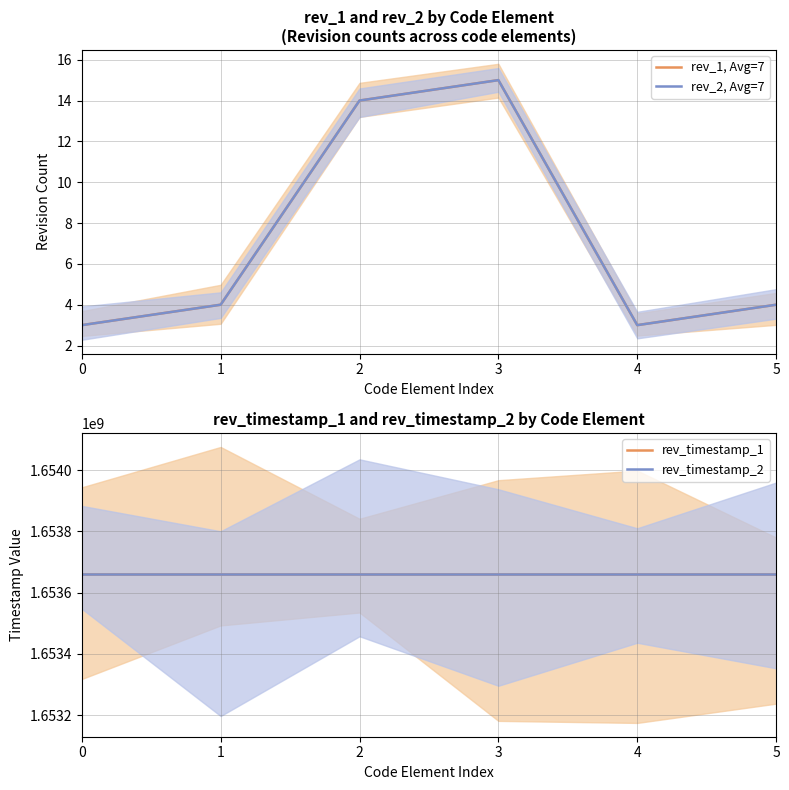

Reading right to left, transcribe all the data shown in this chart.

rev_1, Avg=7: 5=4	4=3	3=15	2=14	1=4	0=3
rev_2, Avg=7: 5=4	4=3	3=15	2=14	1=4	0=3
rev_timestamp_1: 5=1653661071	4=1653661071	3=1653661071	2=1653661071	1=1653661071	0=1653661071
rev_timestamp_2: 5=1653661071	4=1653661071	3=1653661071	2=1653661071	1=1653661071	0=1653661071